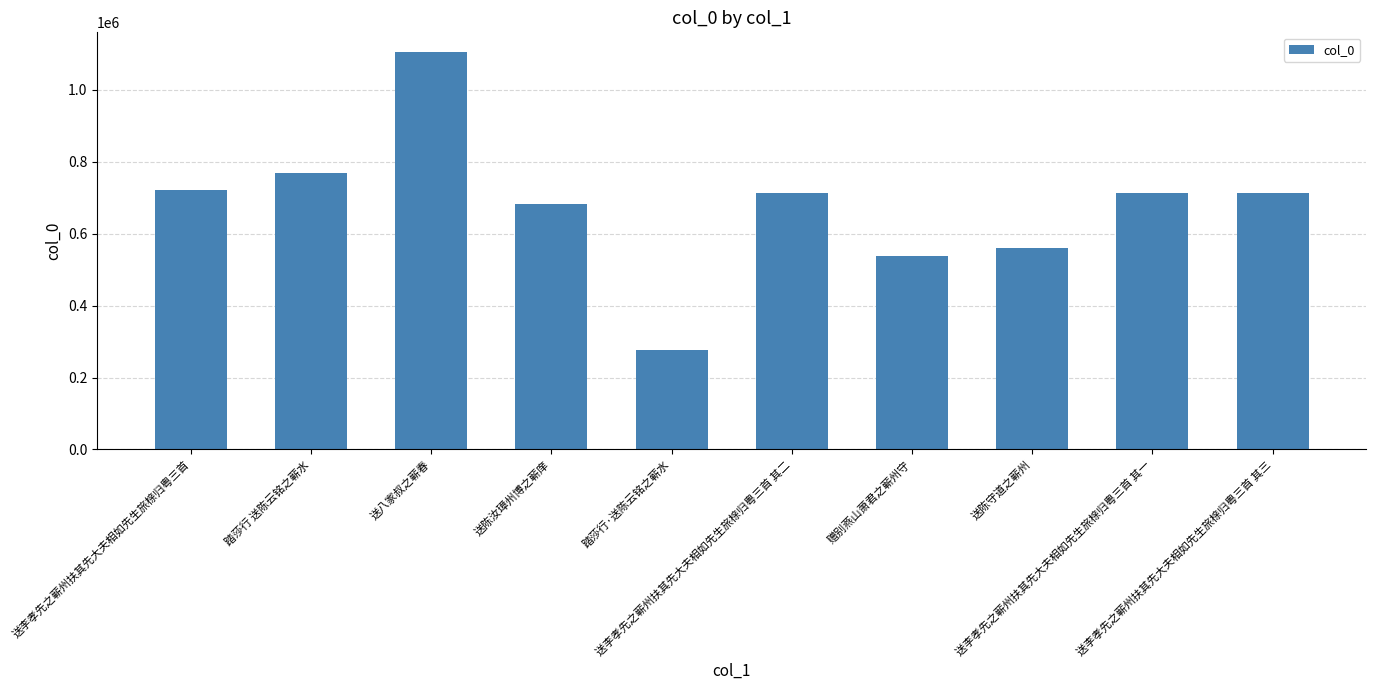

What is the value of the 6th bar from the left?

712195